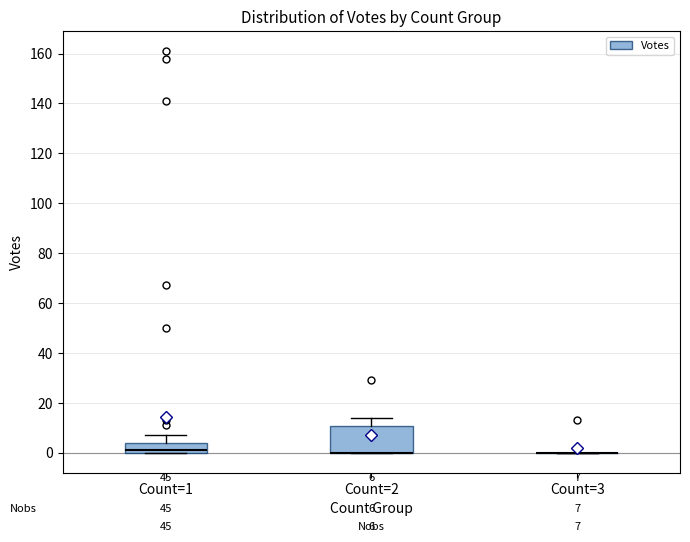

Which box is the tallest, from its lower edge to its upper edge?

Count=2